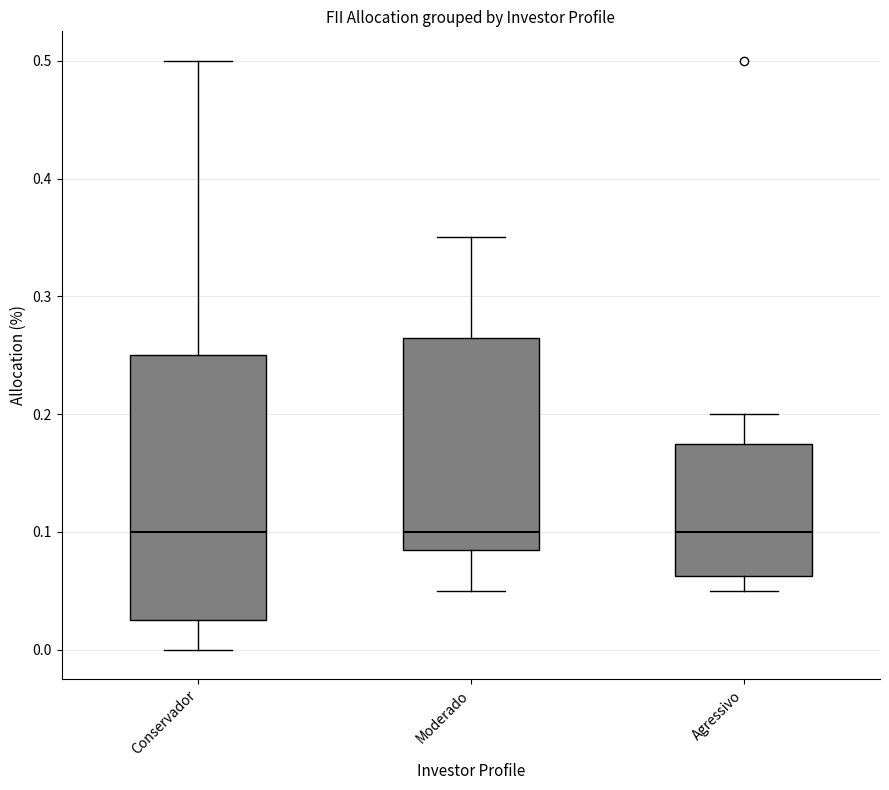

Where does the lower whisker of the box for Moderado end on the y-axis? The values are not printed on the chart, so give them approximately, as read against the axis.

0.05